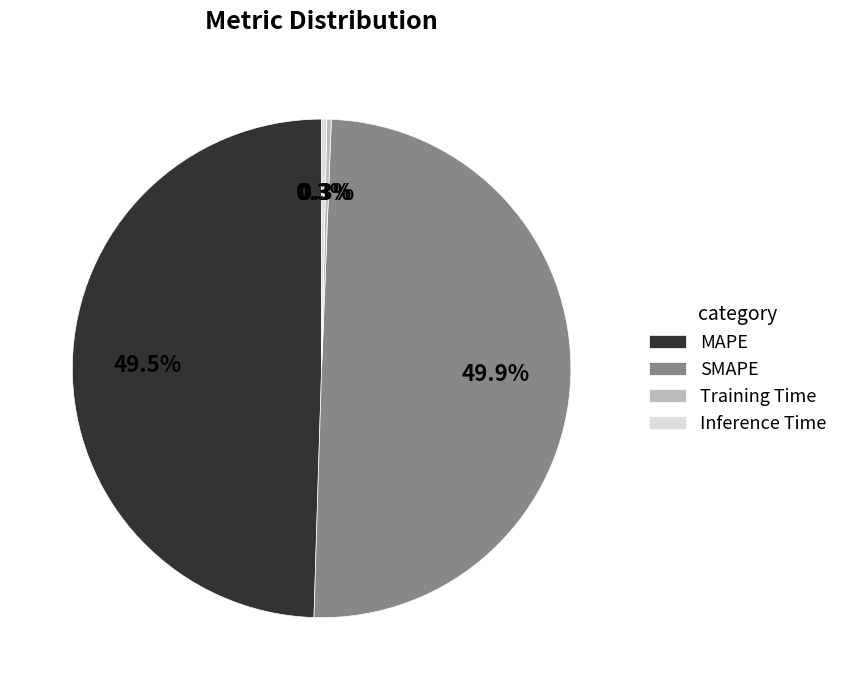

True or false: Inference Time accounts for 0% of the total.

True